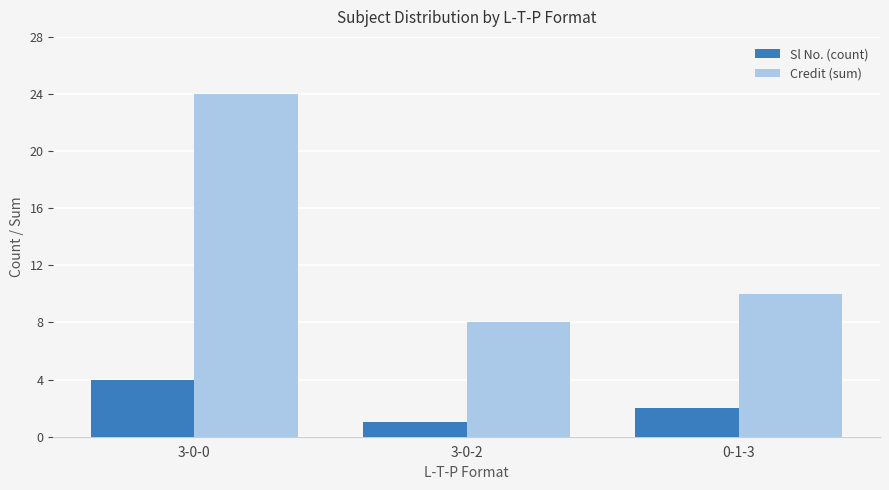

Reading left to right, list all the values displayed in this chart.

Sl No. (count): 4	1	2
Credit (sum): 24	8	10